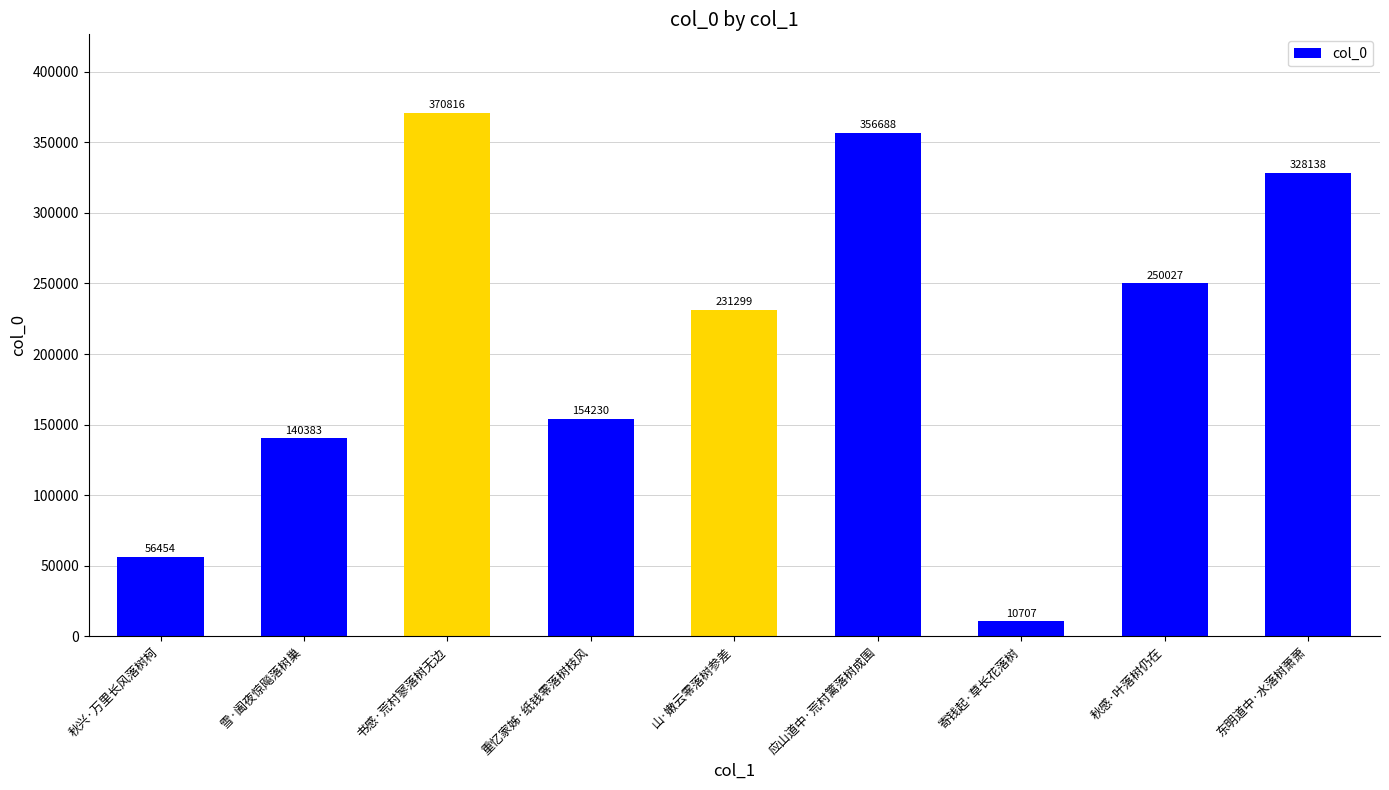

Does the chart contain stacked bars?

No